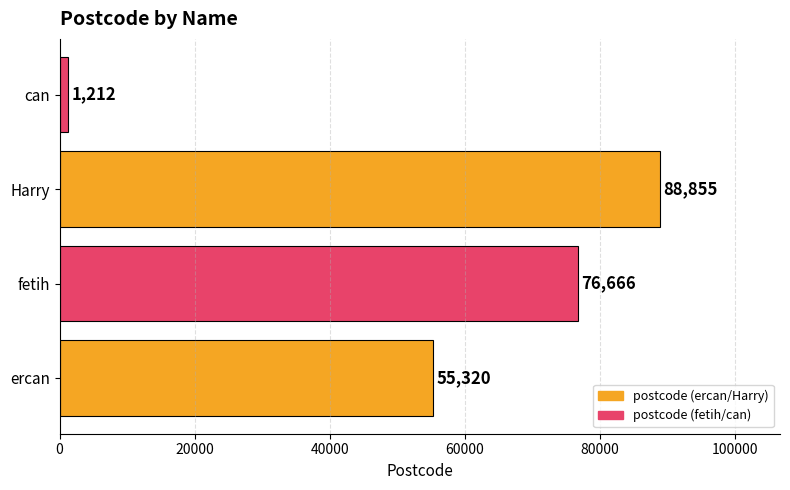

How many distinct data groups are displayed?

1